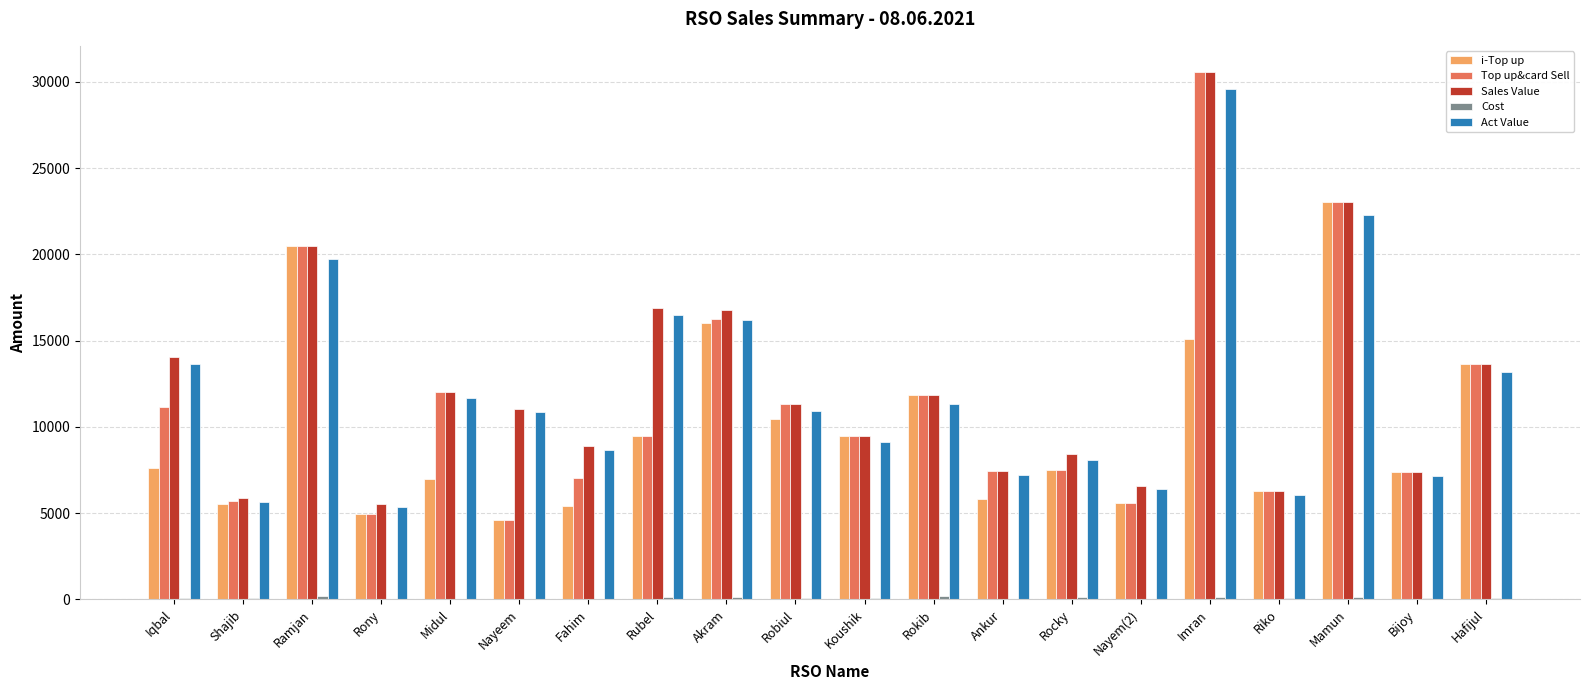

At which category does the chart reach its peak across all series?

Imran